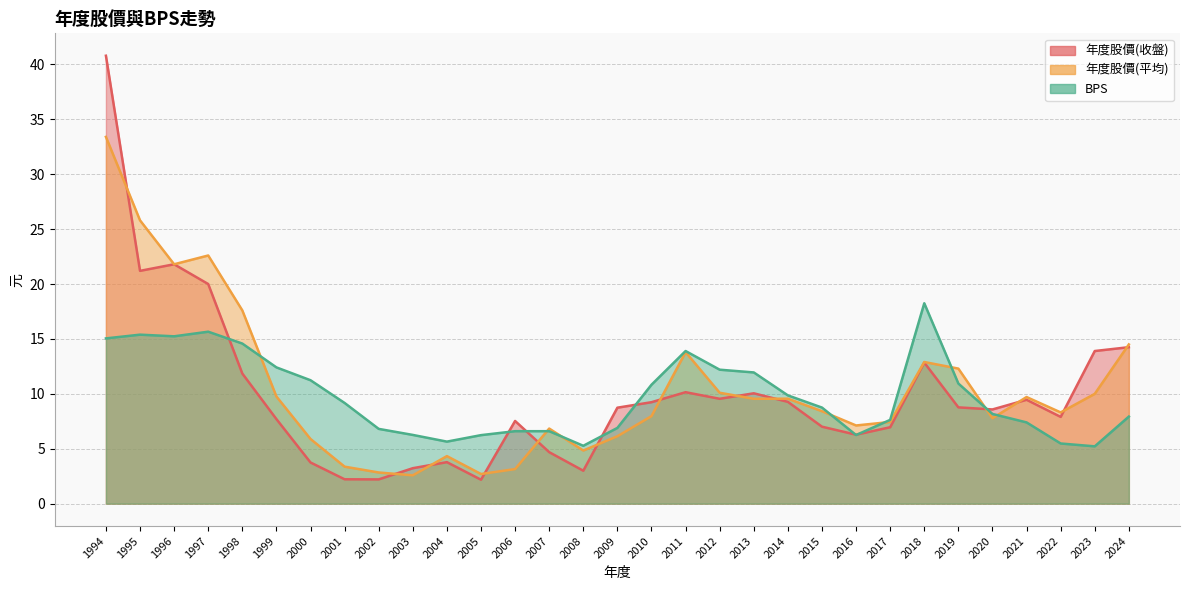

Reading right to left, list all the values displayed in this chart.

年度股價(元)收盤: 2024=14.2	2023=13.9	2022=7.9	2021=9.5	2020=8.6	2019=8.8	2018=12.8	2017=7.0	2016=6.3	2015=7.0	2014=9.3	2013=10.1	2012=9.6	2011=10.2	2010=9.2	2009=8.7	2008=3.0	2007=4.7	2006=7.5	2005=2.2	2004=3.8	2003=3.2	2002=2.2	2001=2.2	2000=3.8	1999=7.7	1998=11.8	1997=20.0	1996=21.8	1995=21.2	1994=40.8
col_4(平均): 2024=14.5	2023=10.0	2022=8.3	2021=9.7	2020=7.8	2019=12.3	2018=12.9	2017=7.4	2016=7.1	2015=8.4	2014=9.6	2013=9.6	2012=10.1	2011=13.8	2010=8.0	2009=6.1	2008=4.8	2007=6.8	2006=3.1	2005=2.7	2004=4.3	2003=2.6	2002=2.8	2001=3.4	2000=5.9	1999=9.8	1998=17.6	1997=22.6	1996=21.8	1995=25.8	1994=33.4
BPS: 2024=7.9	2023=5.2	2022=5.5	2021=7.4	2020=8.2	2019=10.9	2018=18.2	2017=7.6	2016=6.2	2015=8.8	2014=9.9	2013=11.9	2012=12.2	2011=13.9	2010=10.8	2009=6.9	2008=5.3	2007=6.6	2006=6.6	2005=6.2	2004=5.7	2003=6.3	2002=6.8	2001=9.2	2000=11.2	1999=12.4	1998=14.6	1997=15.7	1996=15.2	1995=15.4	1994=15.1